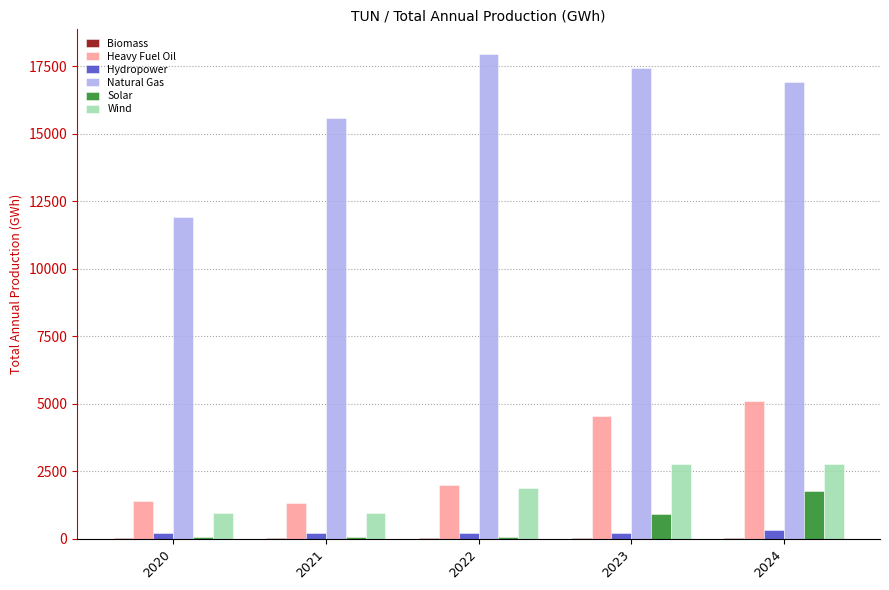

True or false: Solar has a value of 75.1 at 2021.

True